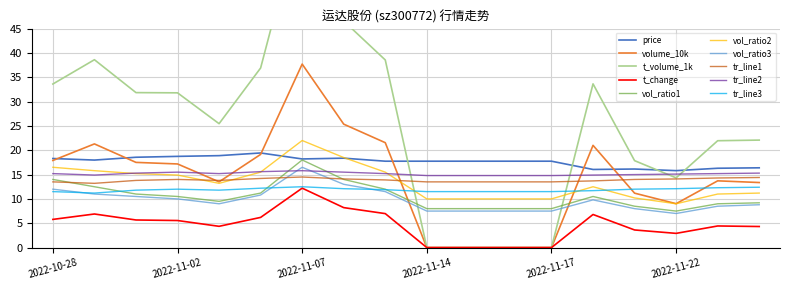

What is the difference between the price values at 2022-11-17 and 2022-11-24?

1.4